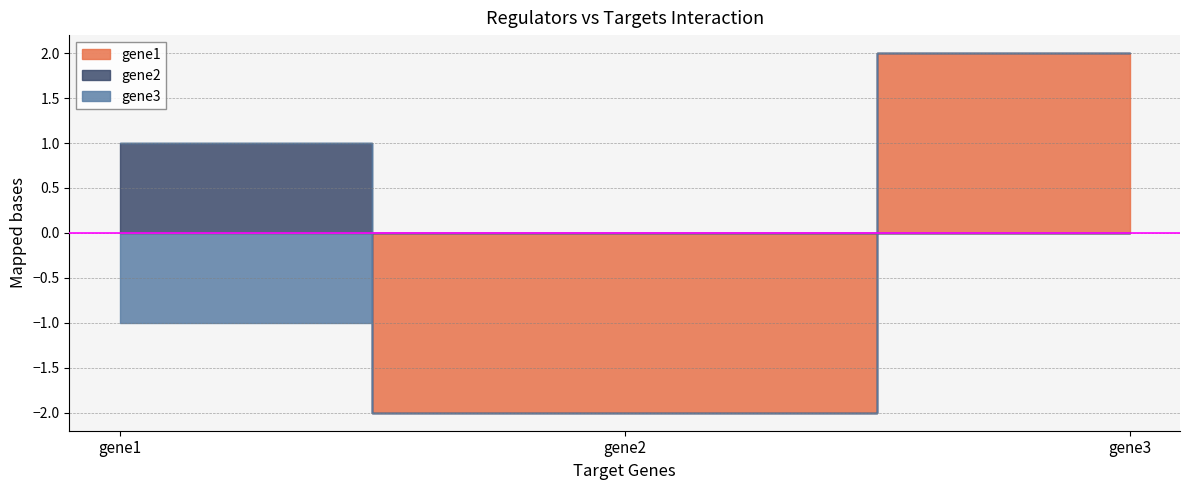

What is the difference between the highest and lowest values at gene3?

2